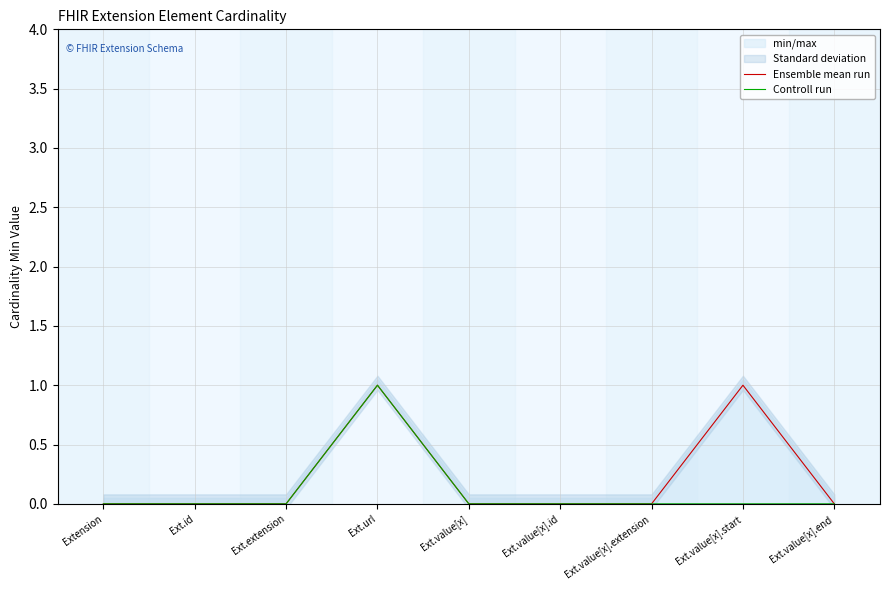

The Controll run series shows 1 at Ext.value[x].id. True or false?

False